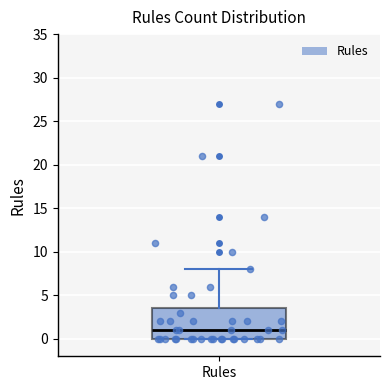

Transcribe this box plot: give where the median line is, the range the box spans, and where the two whiskers end, as read against the y-axis. The values are not printed on the chart, so give them approximately, as read against the axis.

median 1.0, box 0.0 to 3.5, whiskers 0.0 to 8.0